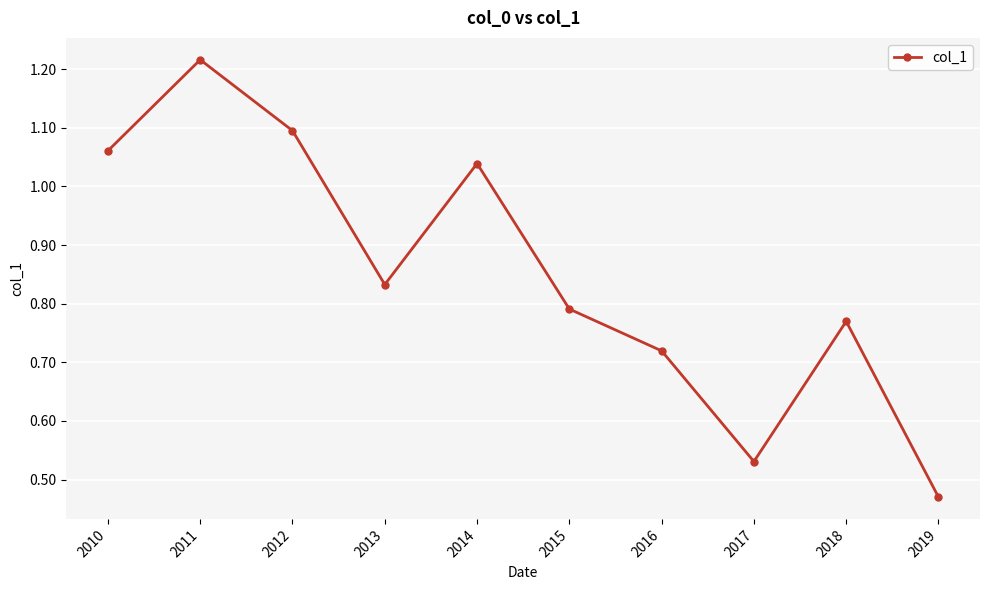

At which category does the chart reach its peak across all series?

2011